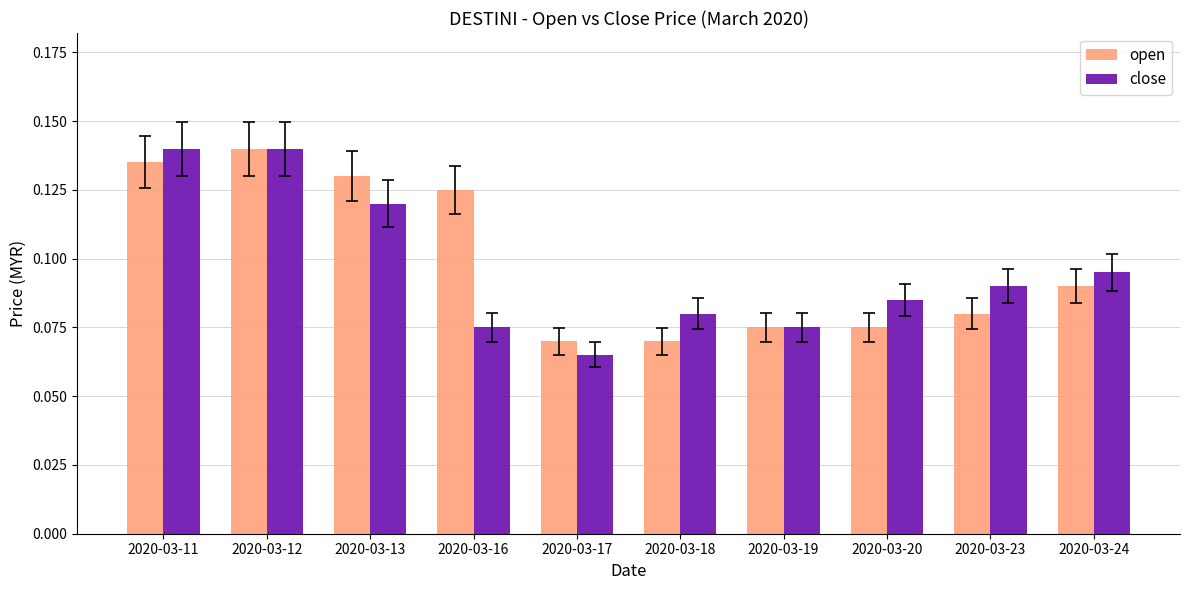

At which label is close closest to 0?

2020-03-17